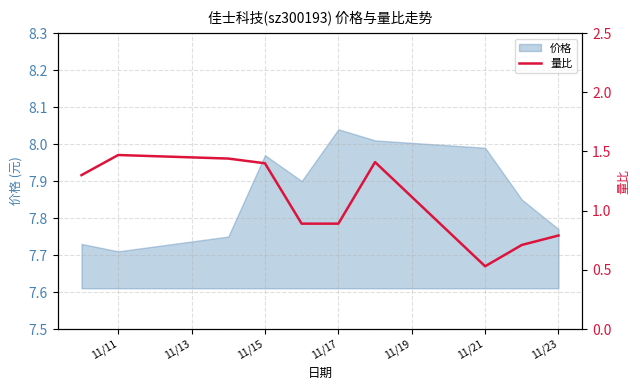

The chart shows a value of 1.5 at 11/11. True or false?

True